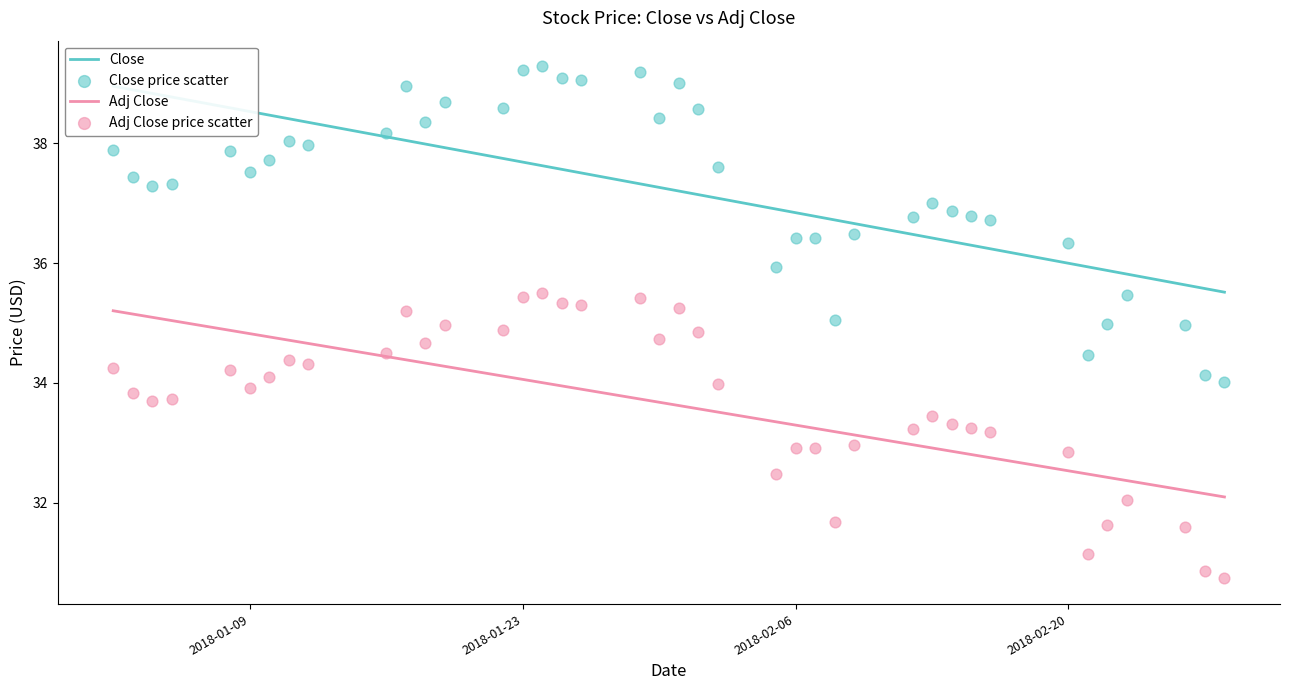

What is the total value across all series at 2018-02-15?

70.0